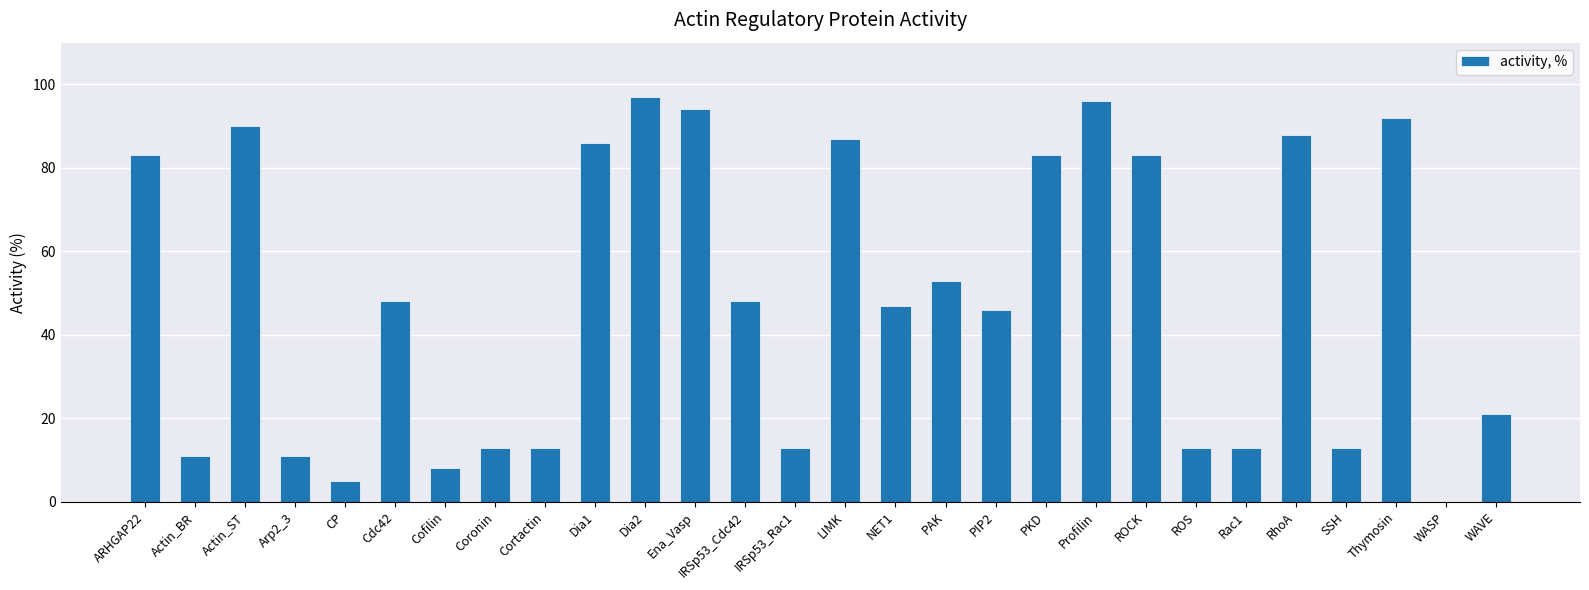

What is the sum of all values?

1355